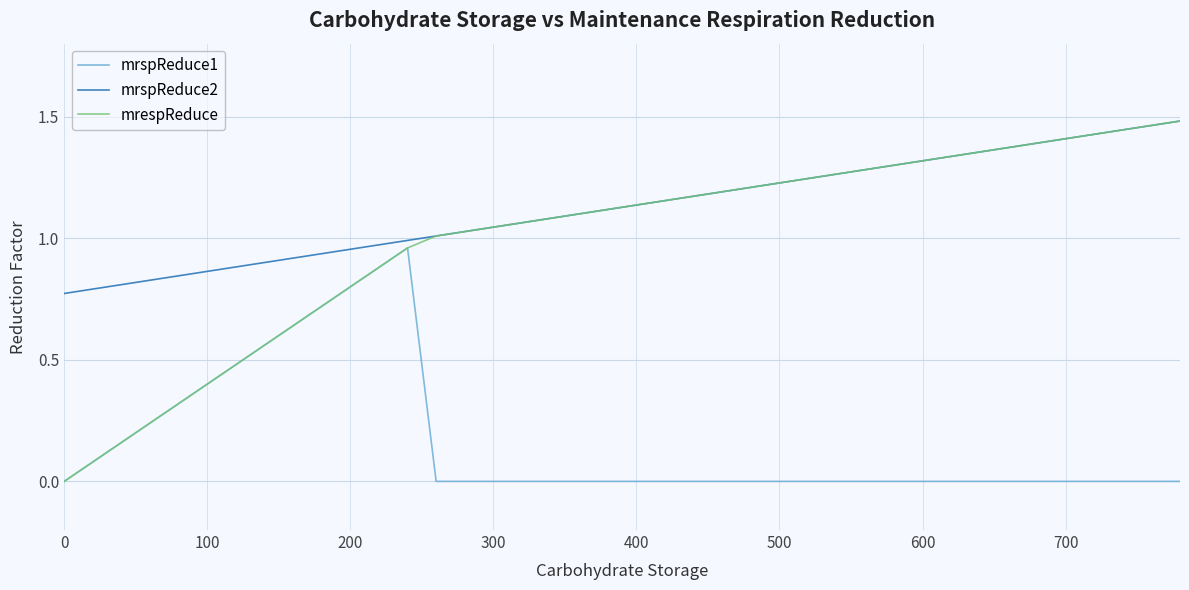

Which series has the largest total across all categories?

mrspReduce2